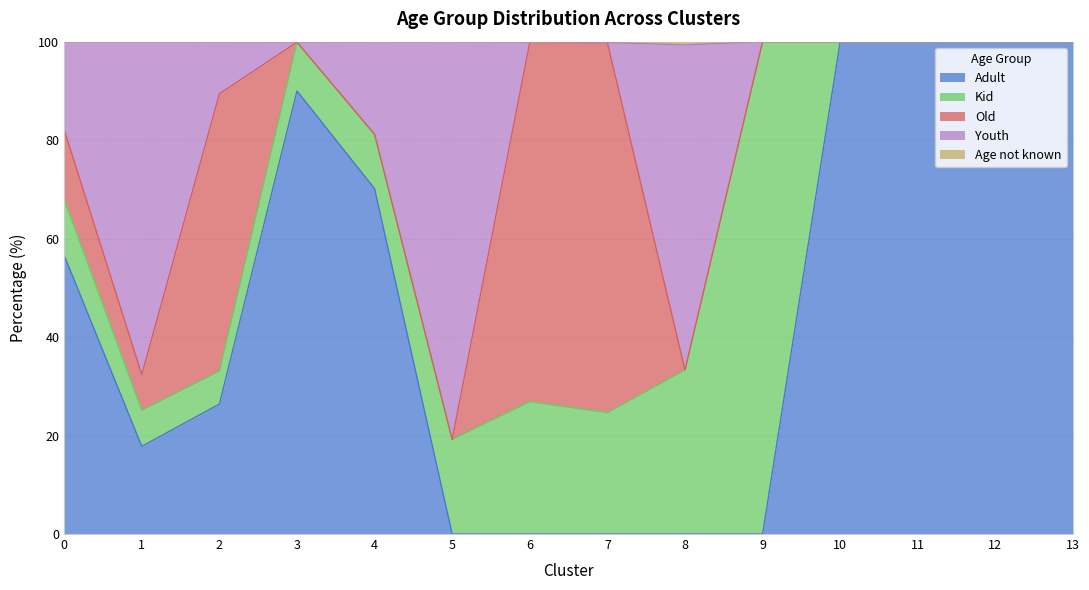

Is it true that Adult equals 59.5 at 7?

False